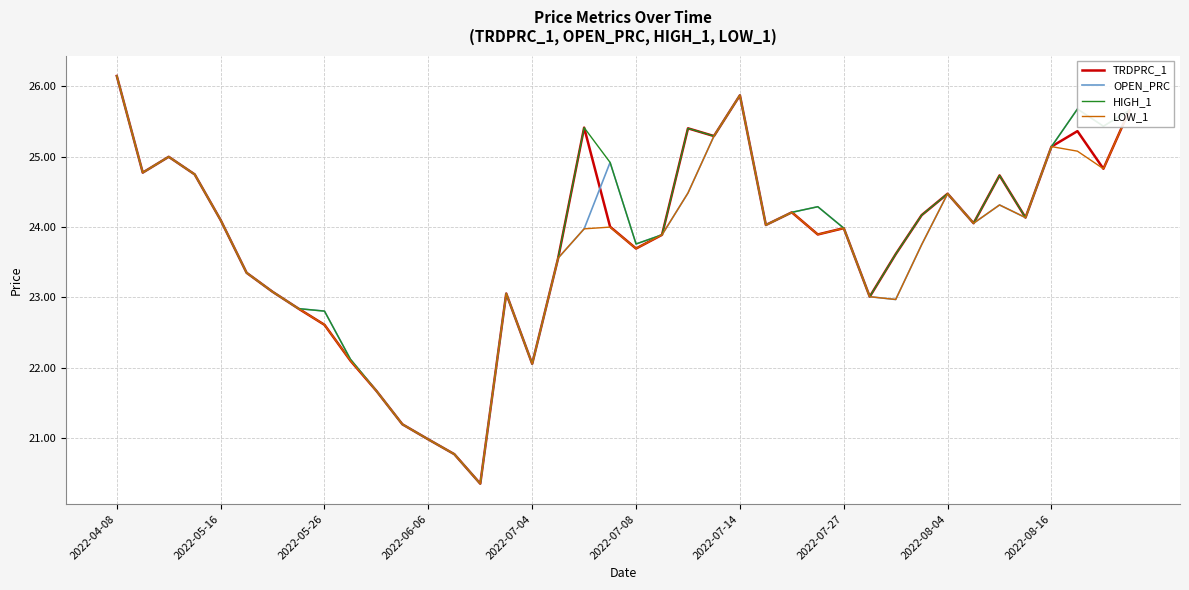

In OPEN_PRC, how many points are lower than both neighbors (excluding endpoints)?

9